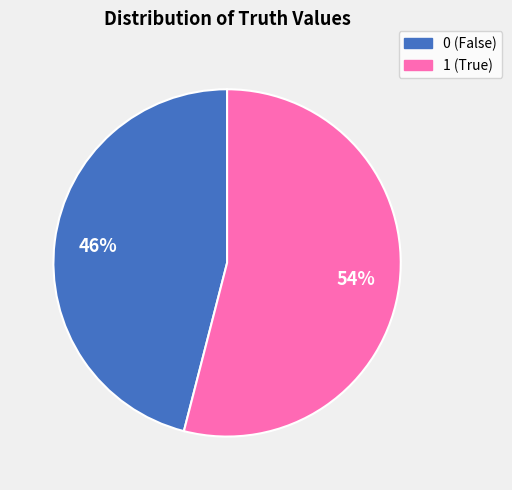

To the nearest percent, what is the difference between the largest and smallest slice percentages?

8%